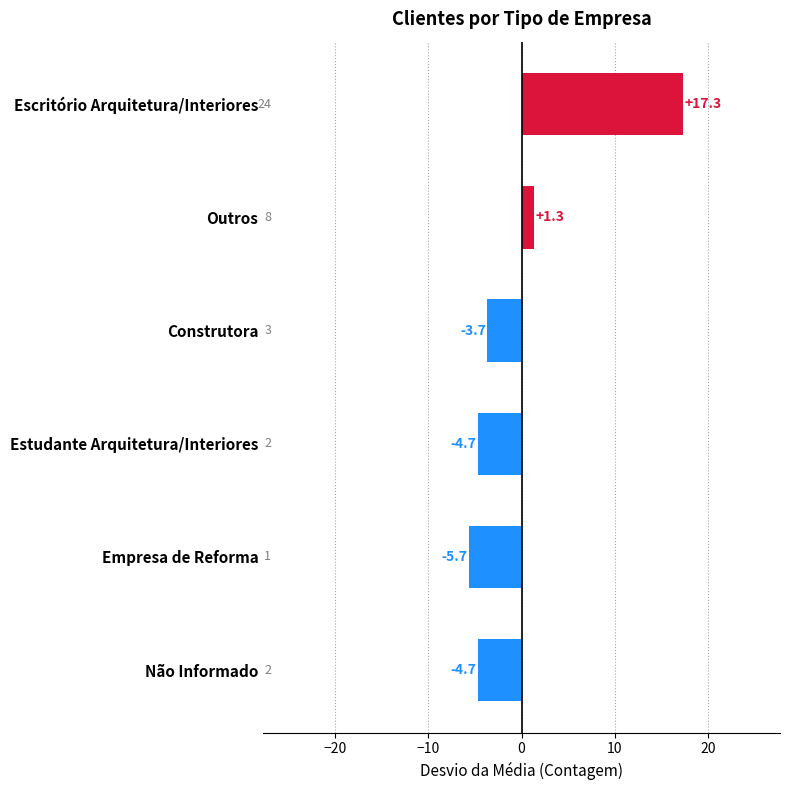

True or false: the data shows 12.1 at Escritório Arquitetura/Interiores.

False